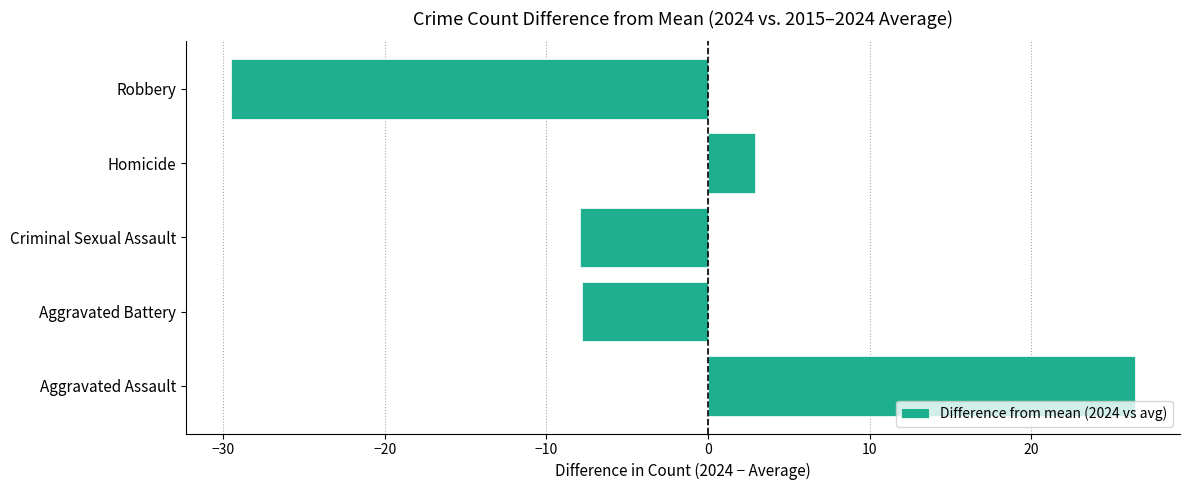

What is the difference between the second highest and second lowest values?

10.8